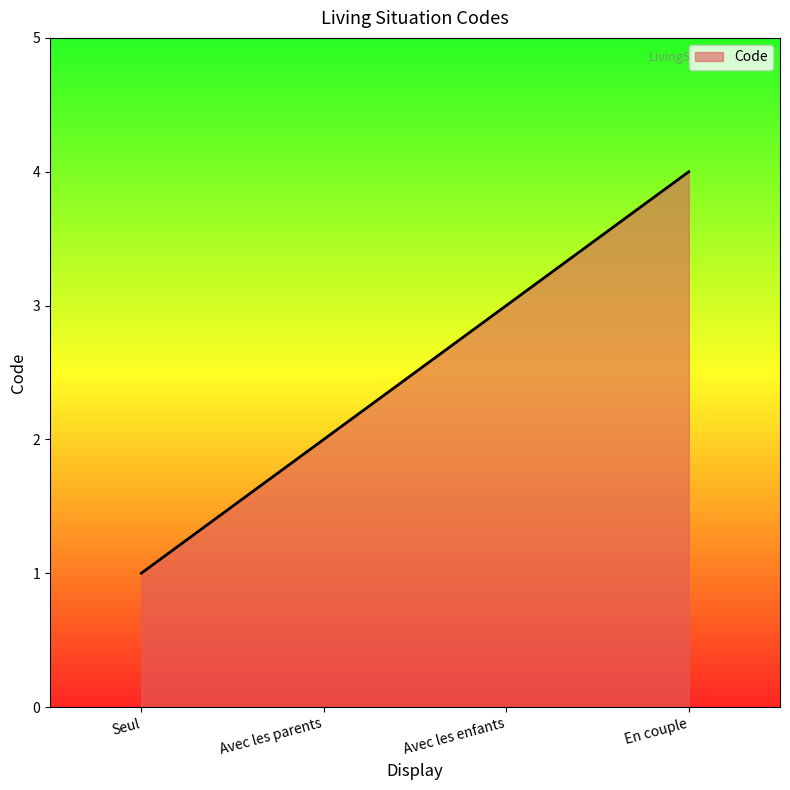

Reading left to right, transcribe all the data shown in this chart.

Seul=1	Avec les parents=2	Avec les enfants=3	En couple=4